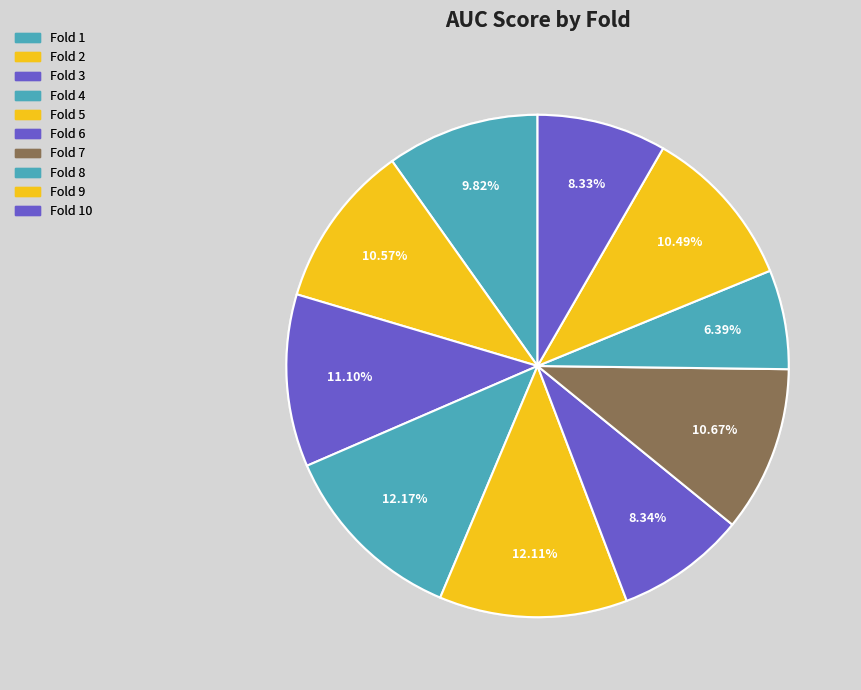

How many slices are in this pie chart?

10